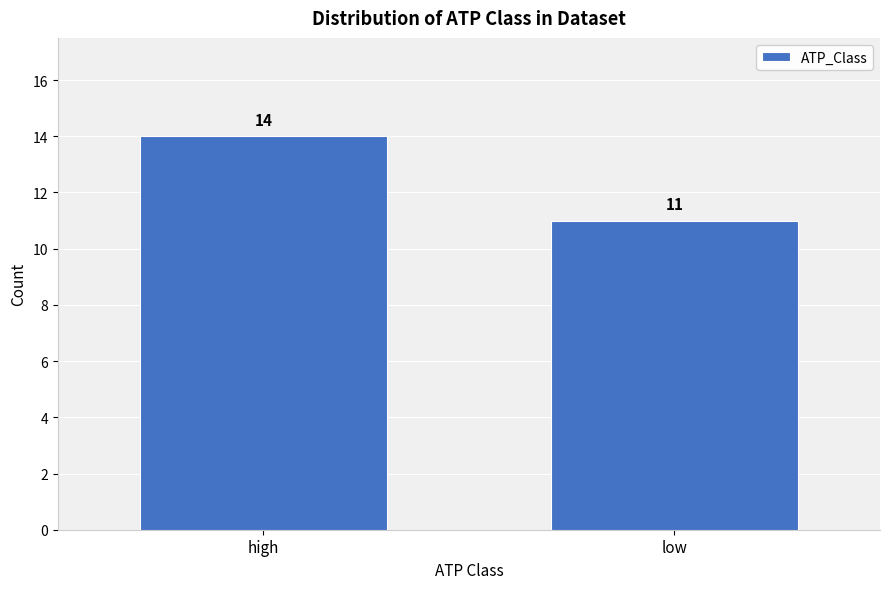

Reading left to right, extract all data points from this chart.

14	11